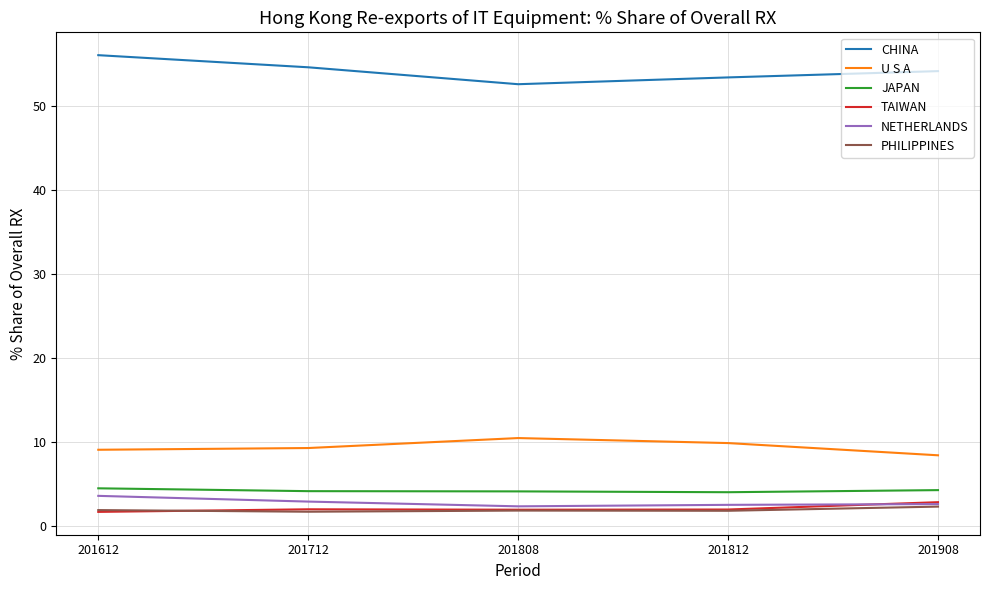

What is the highest value of the JAPAN series?

4.5